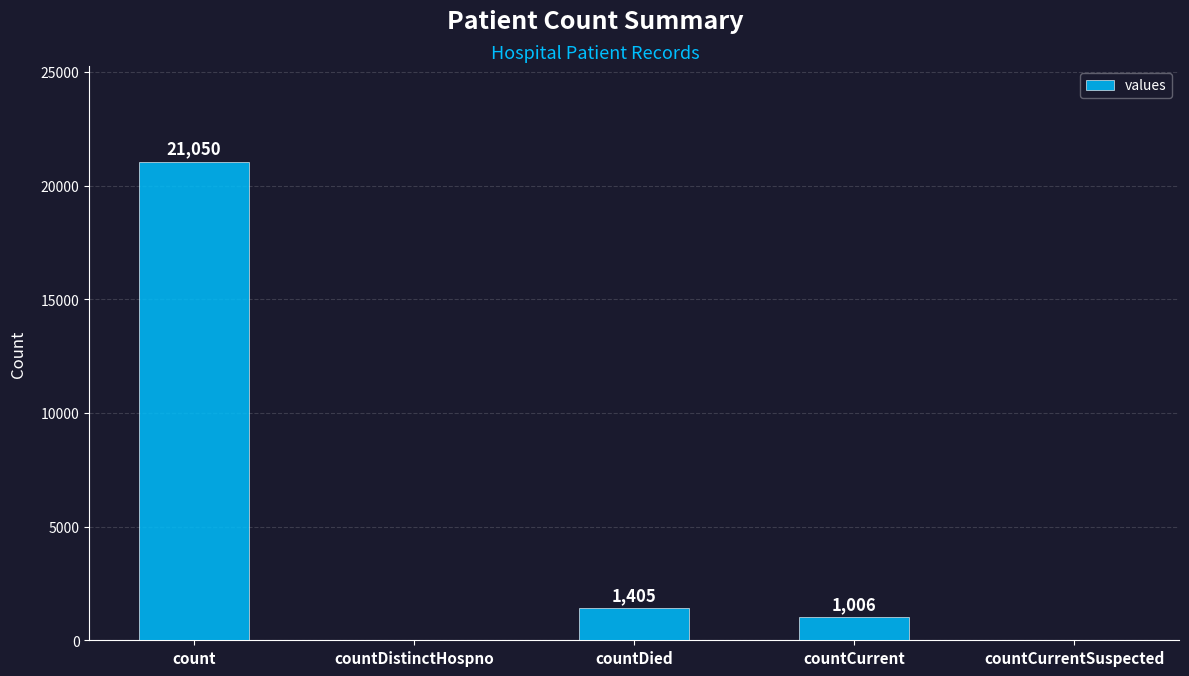

What is the sum of the values at countCurrentSuspected and countCurrent?

1006